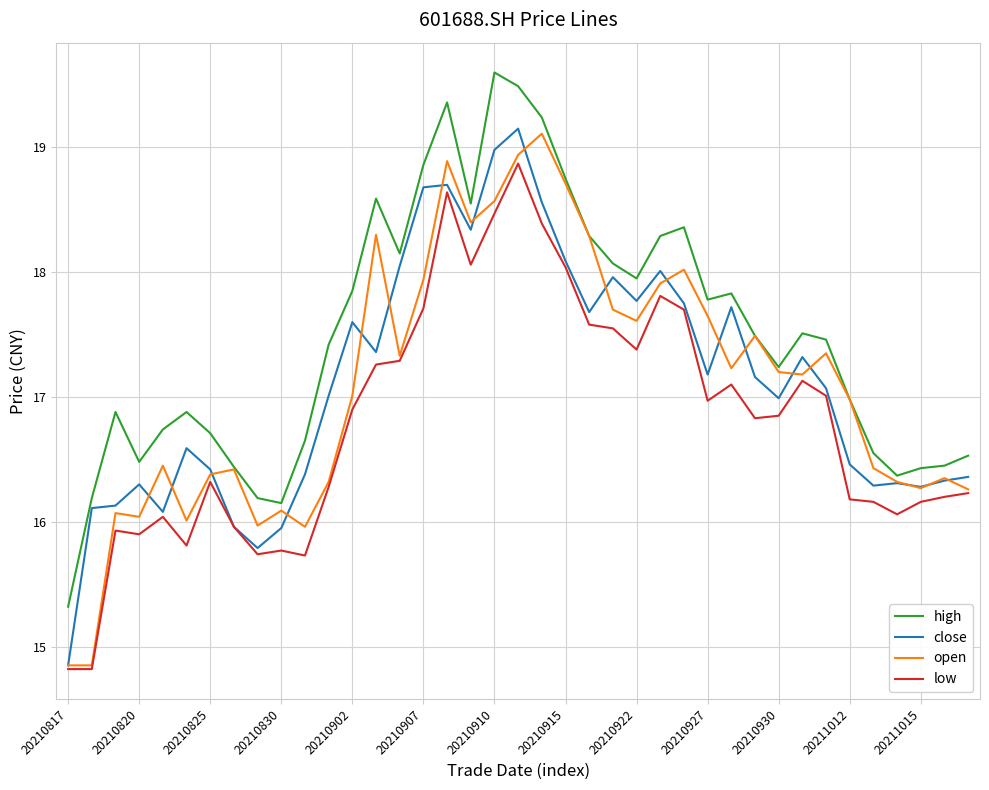

What is the minimum value shown in the chart?

14.8